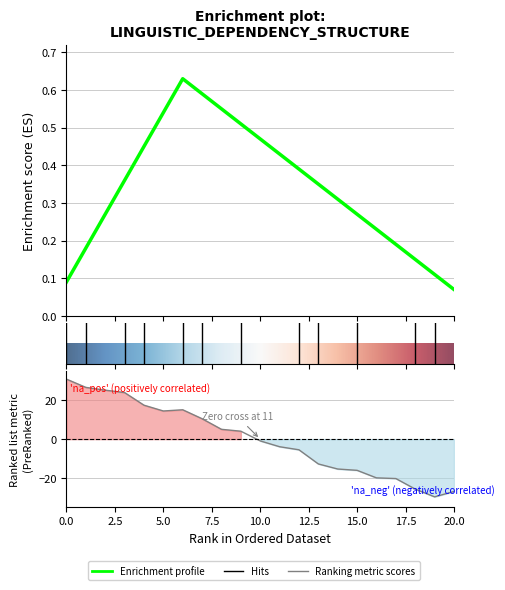

List the labels in order of value, largest first.

0, 1, 2, 3, 4, 6, 5, 7, 8, 9, 10, 11, 12, 13, 14, 15, 16, 17, 18, 20, 19